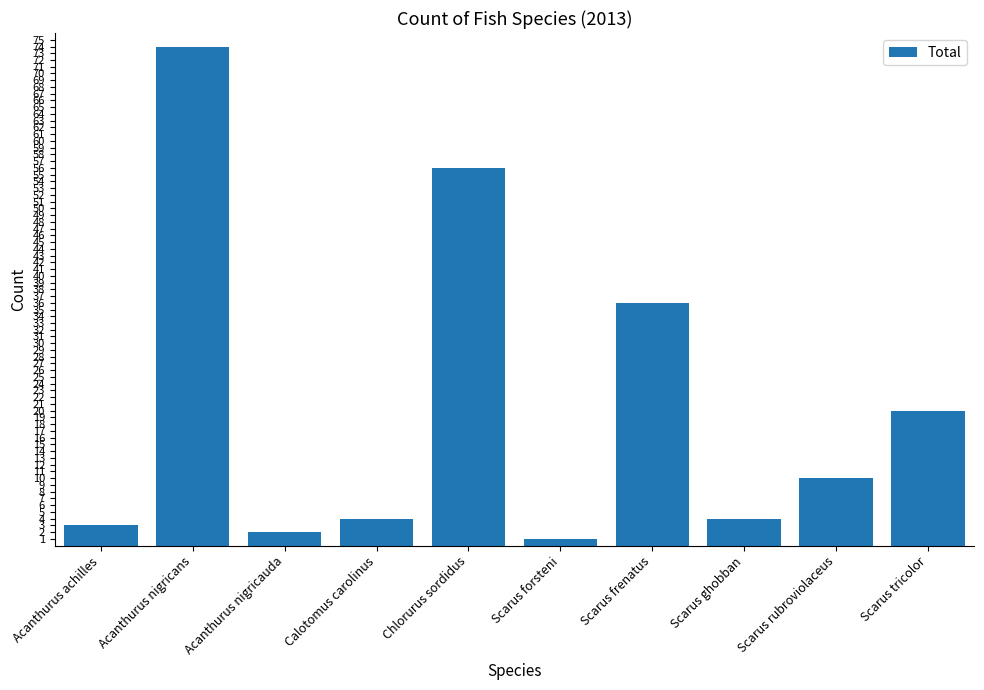

What is the sum of the values at Scarus frenatus and Scarus tricolor?

56